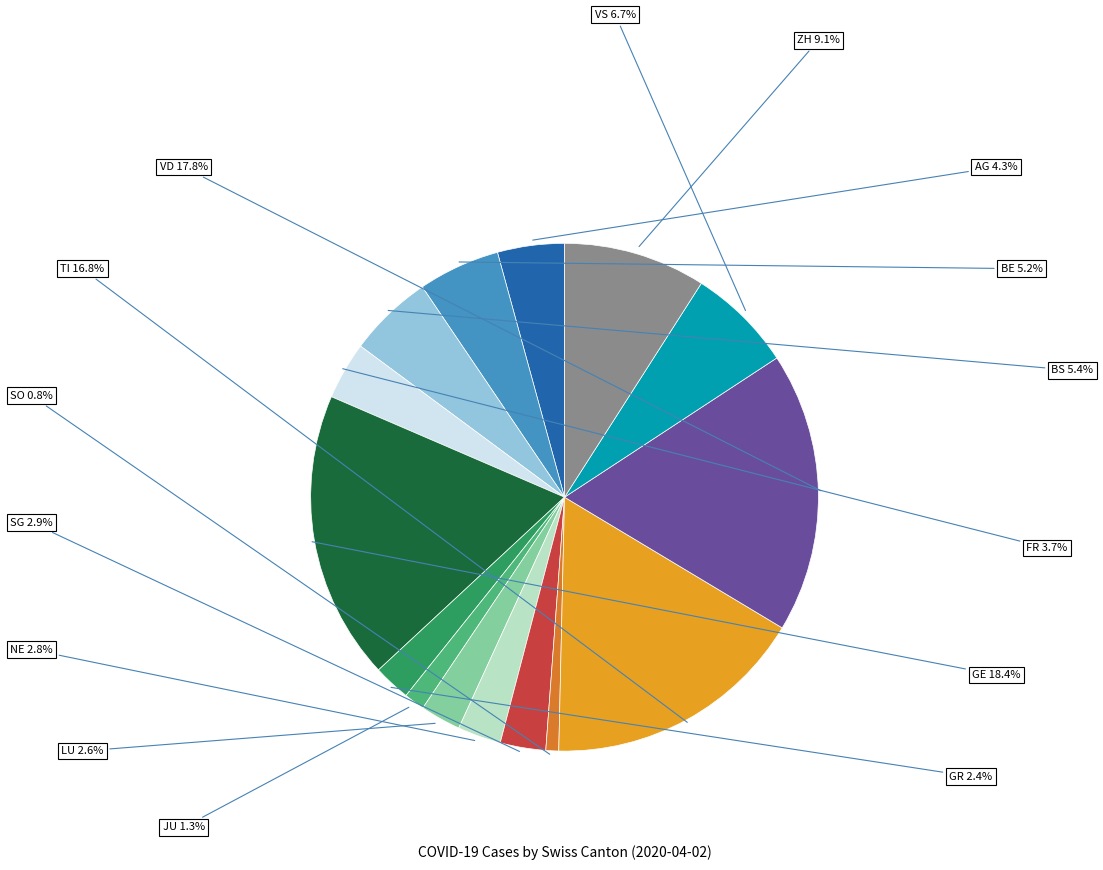

How many slices are in this pie chart?

15